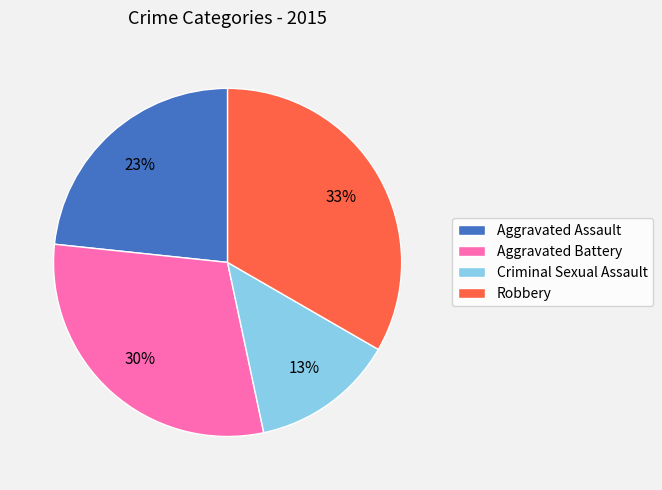

Count the number of slices in the pie.

4